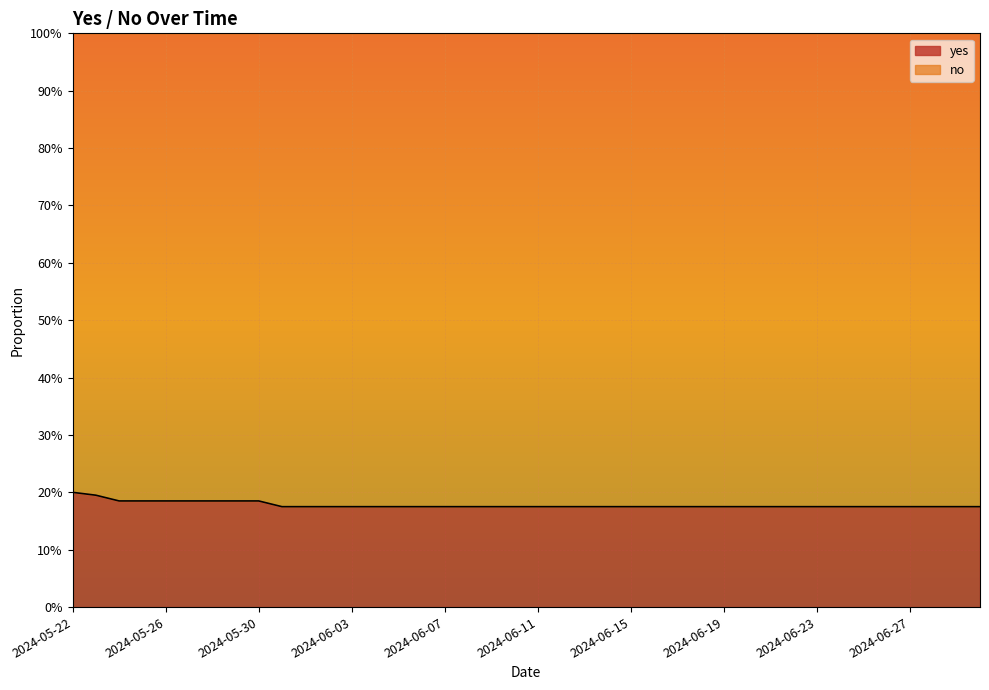

What is the value of the 32nd point from the left?

0.2